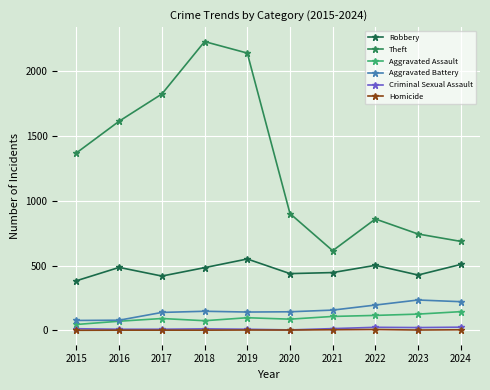

What is the difference between the Aggravated Assault values at 2023 and 2021?

18